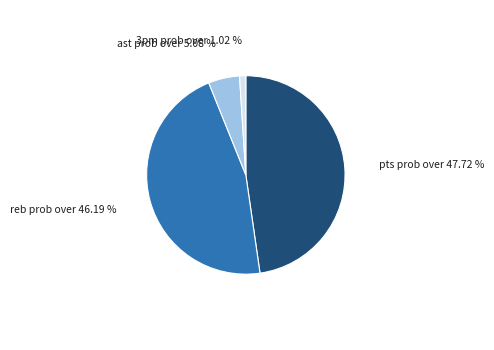

Rank the categories by value from lowest to highest.

3pm prob over, ast prob over, reb prob over, pts prob over